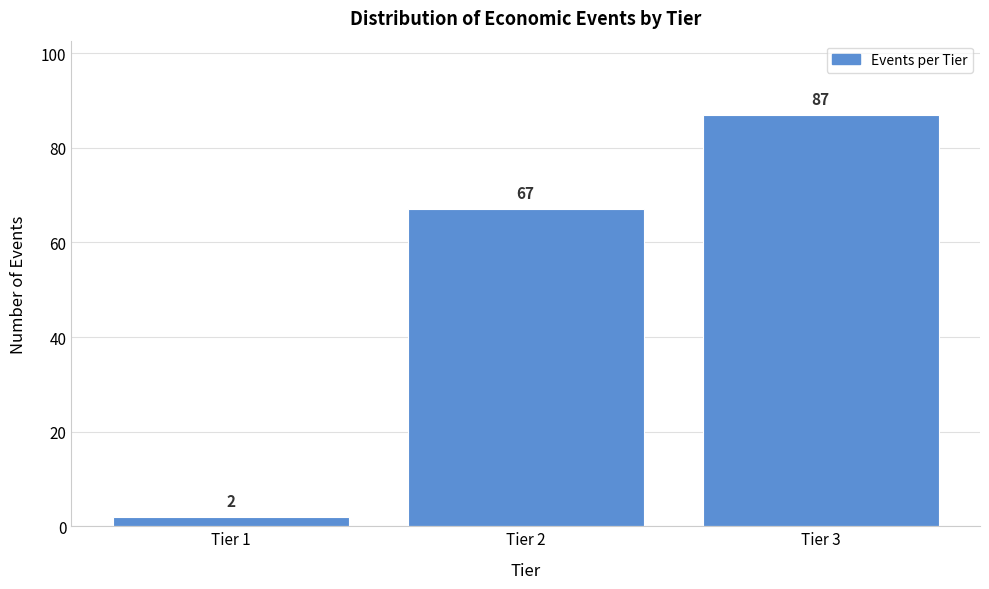

Reading left to right, what are all the values shown in this chart?

2	67	87